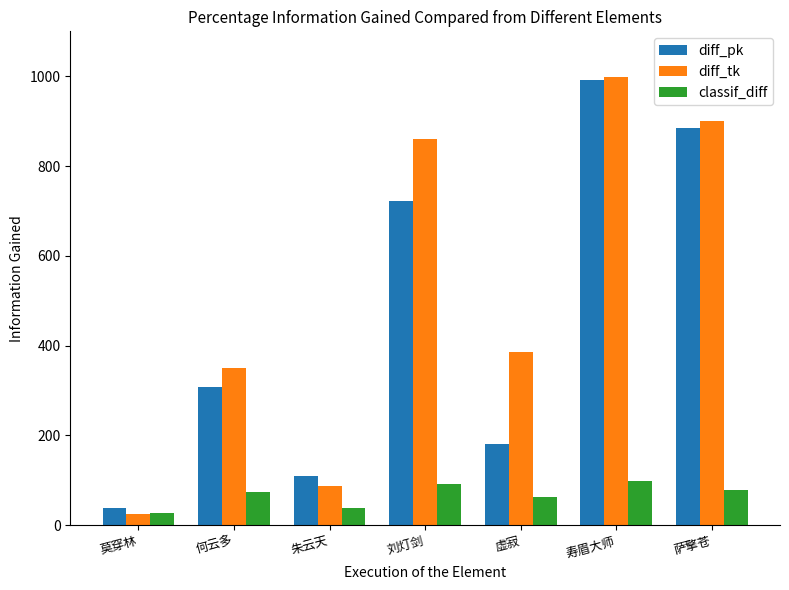

List the labels in order of diff_pk value, smallest first.

莫穿林, 朱云天, 虚寂, 何云多, 刘灯剑, 萨擎苍, 寿眉大师